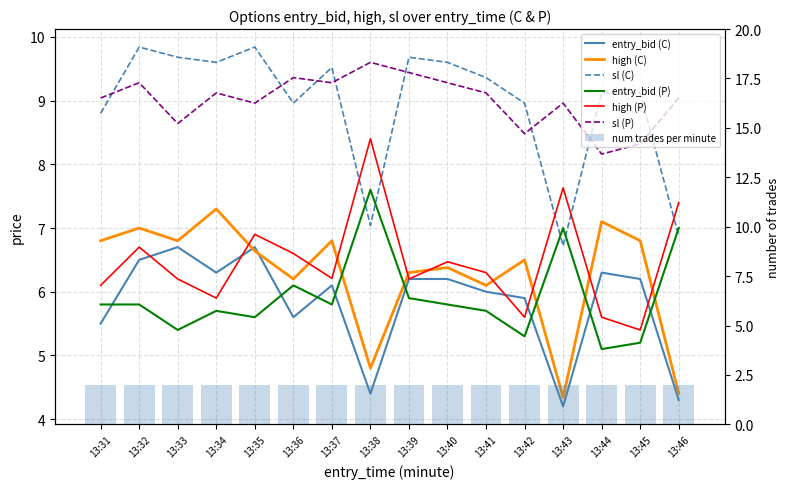

What is the difference between the maximum and minimum values in the high_C series?

3.0